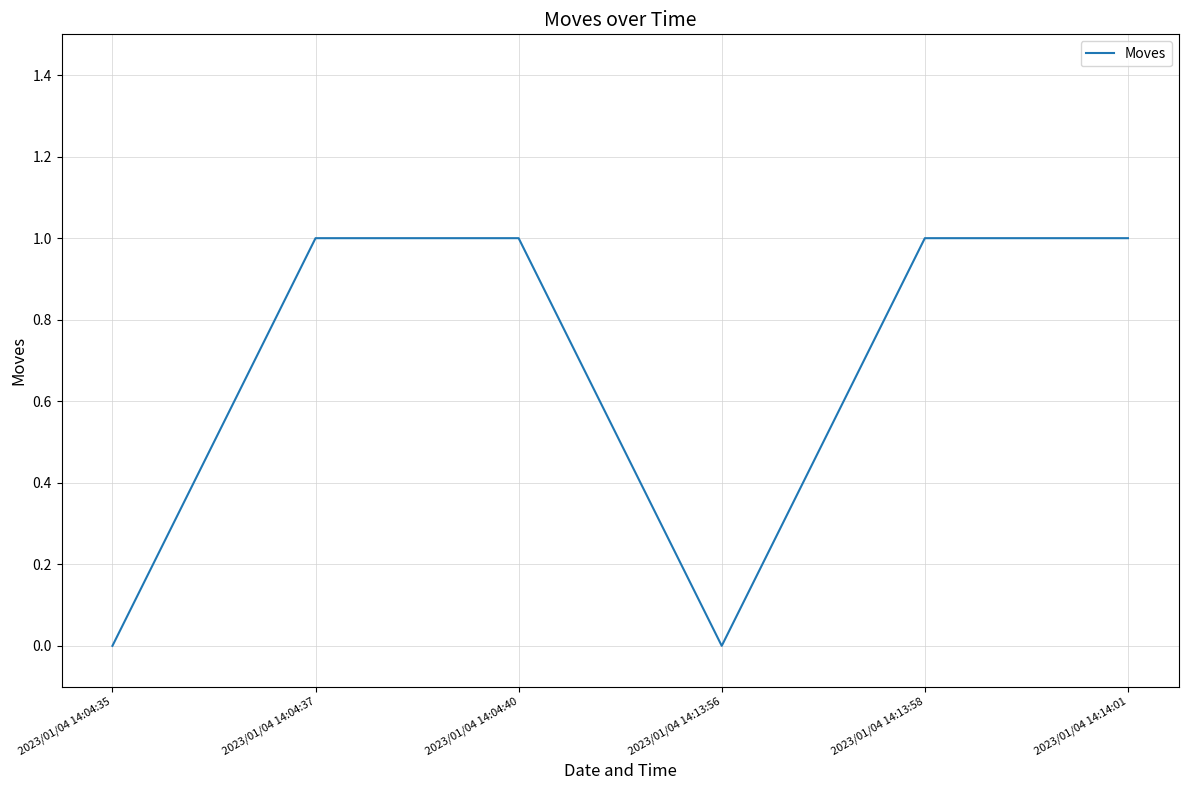

What is the sum of all values?

4